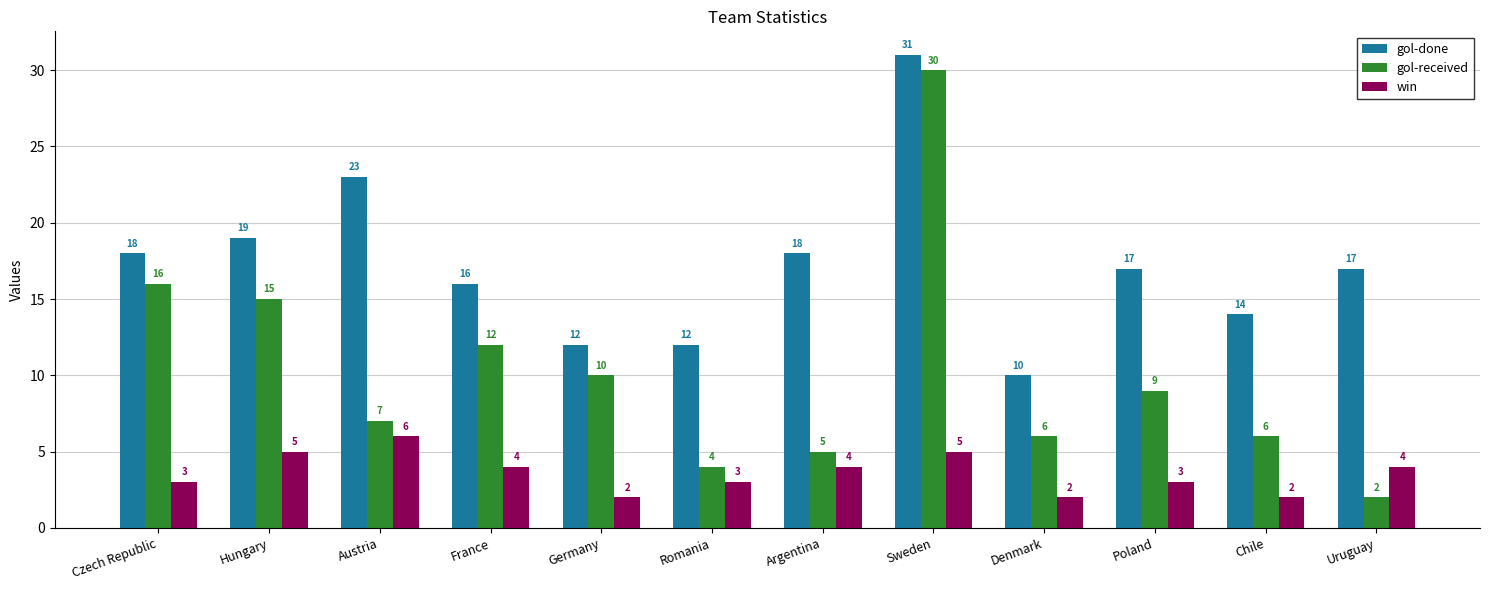

Rank the series at Czech Republic from highest to lowest value.

gol-done, gol-received, win